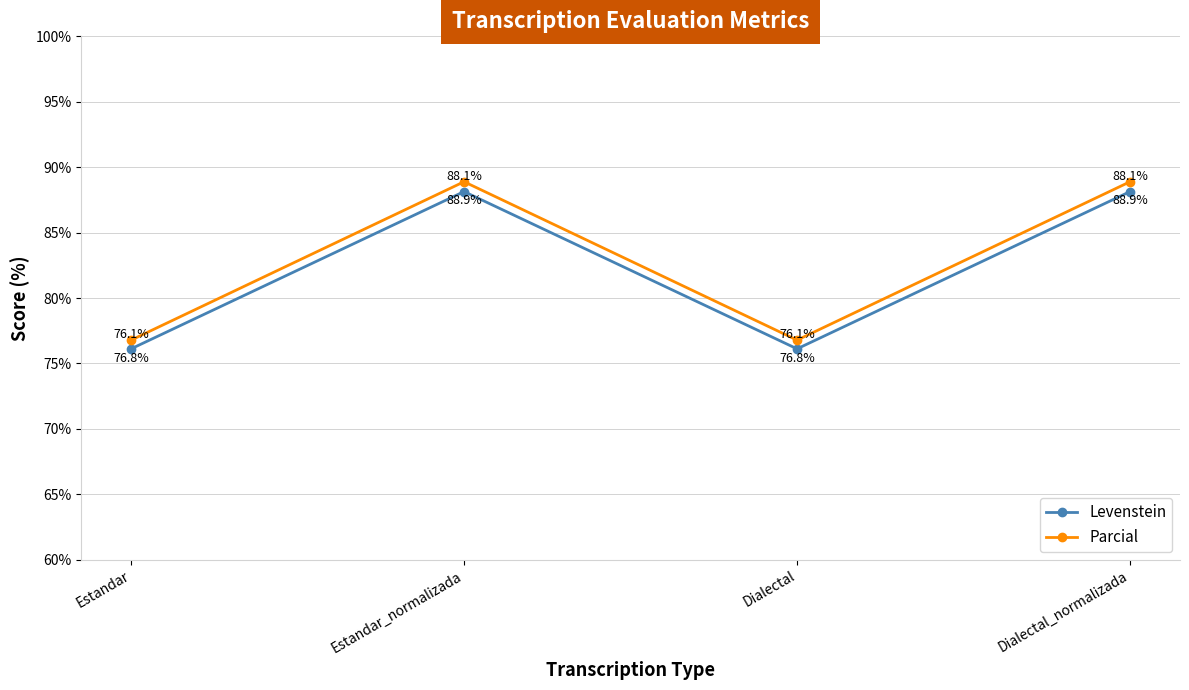

Is the value of Levenstein at Dialectal_normalizada greater than the value of Parcial at Estandar_normalizada?

No